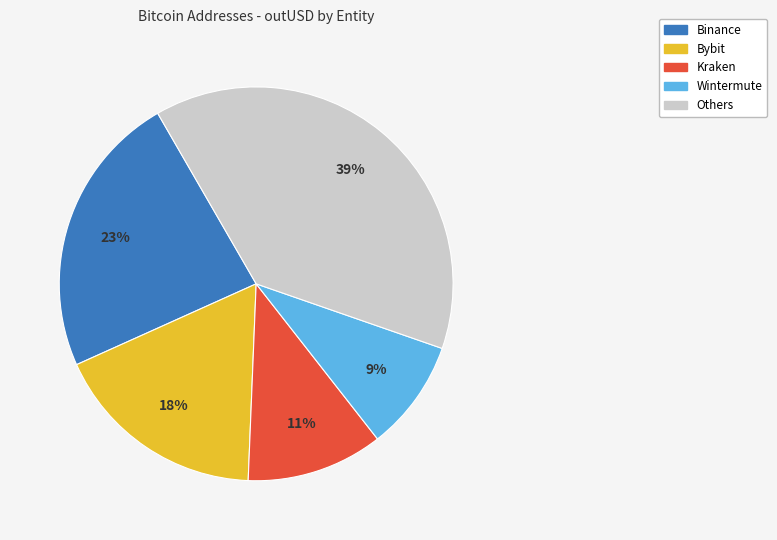

To the nearest percent, what is the difference between the largest and smallest slice percentages?

30%